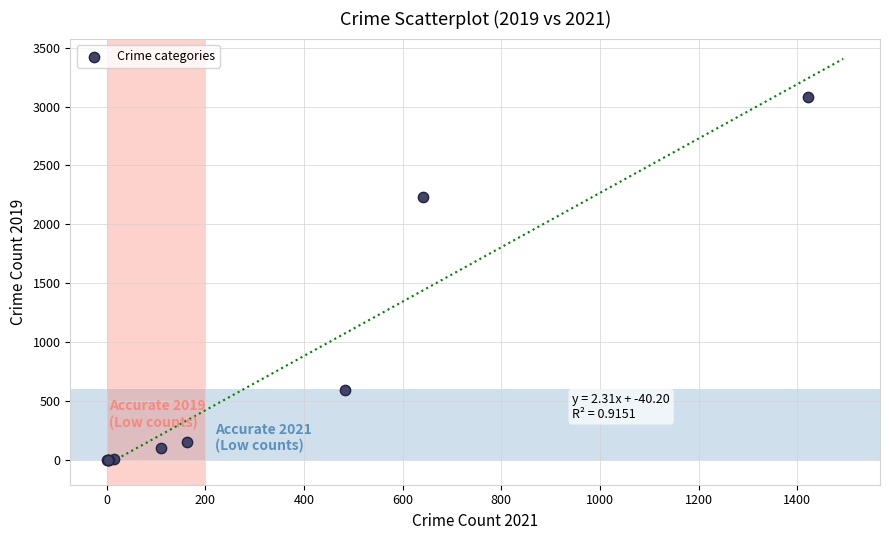

What Y value in the scatter plot is closest to 1540?

2230